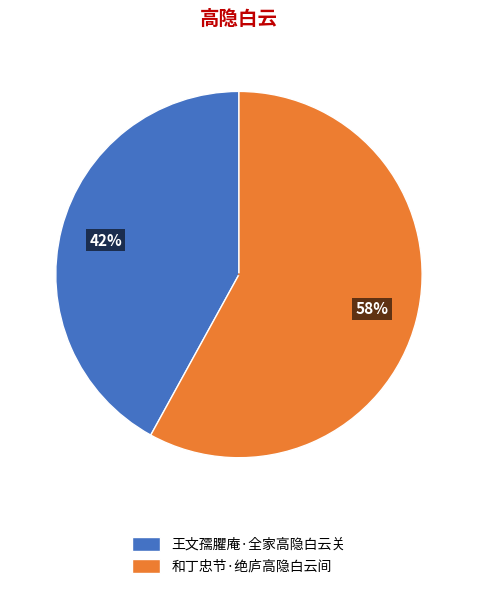

What is the smallest slice in the pie chart?

王文孺臞庵·全家高隐白云关